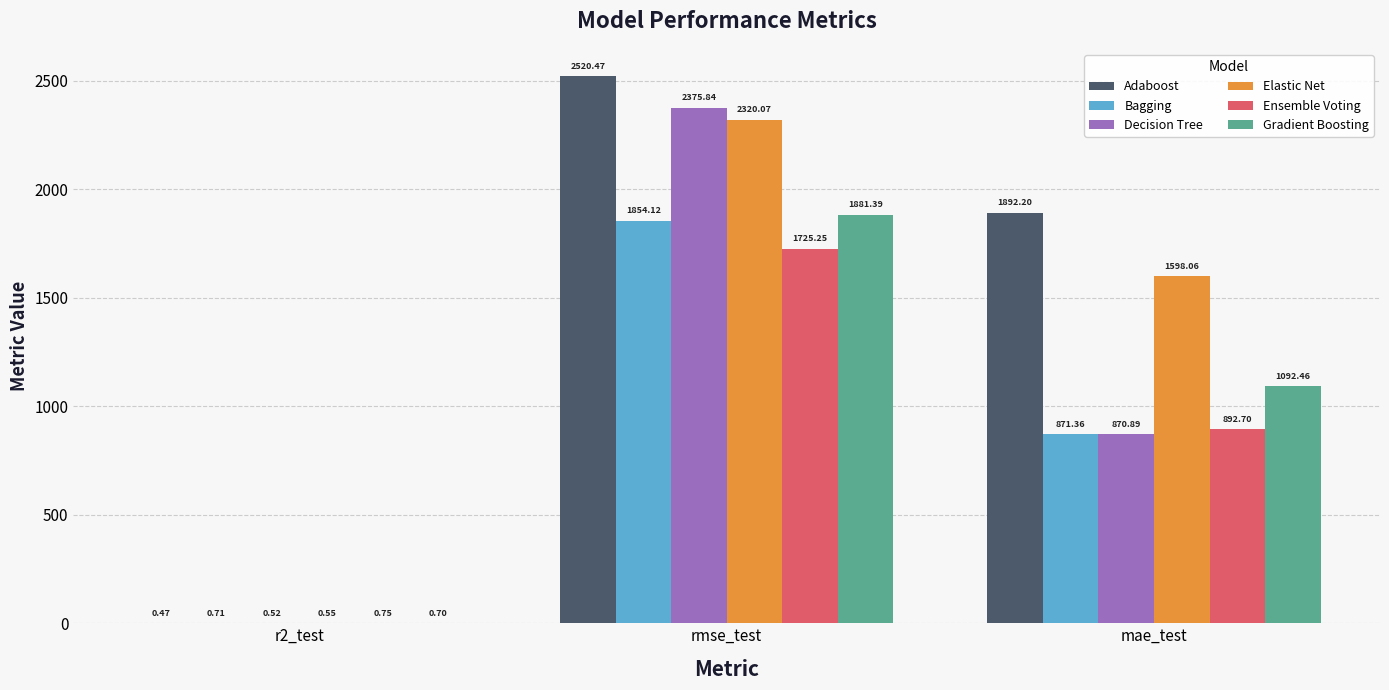

What is the total value across all series at mae_test?

7217.7